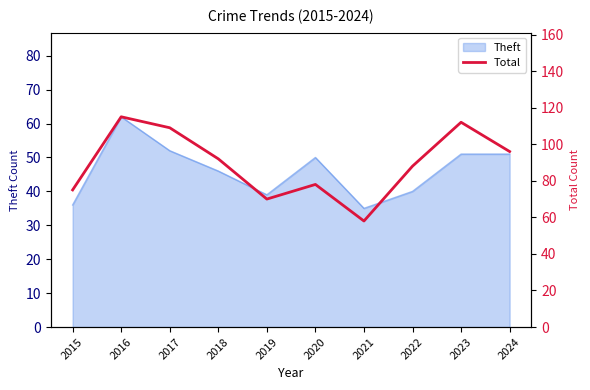

What is the approximate value at 2019, to the nearest 5?

70